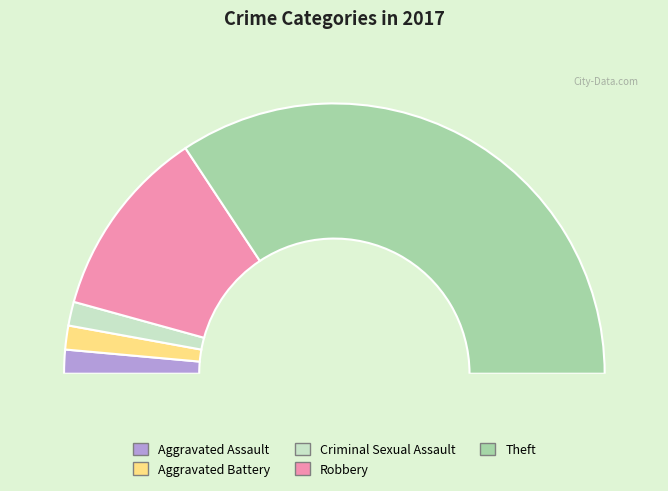

What is the ratio of the value at Aggravated Assault to the value at Criminal Sexual Assault?

1.0